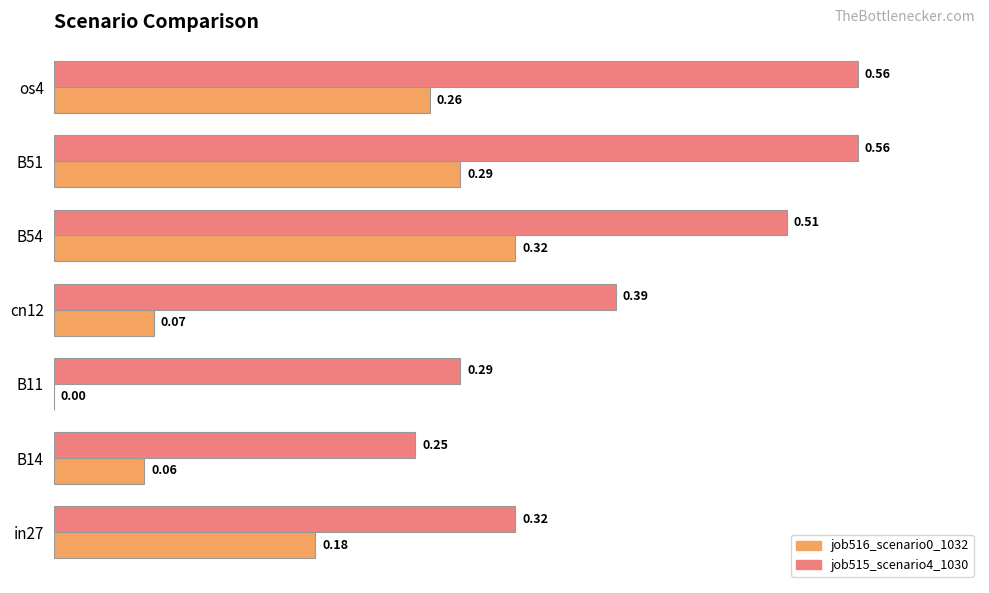

What is the sum of all job516_scenario0_1032 values?

1.2